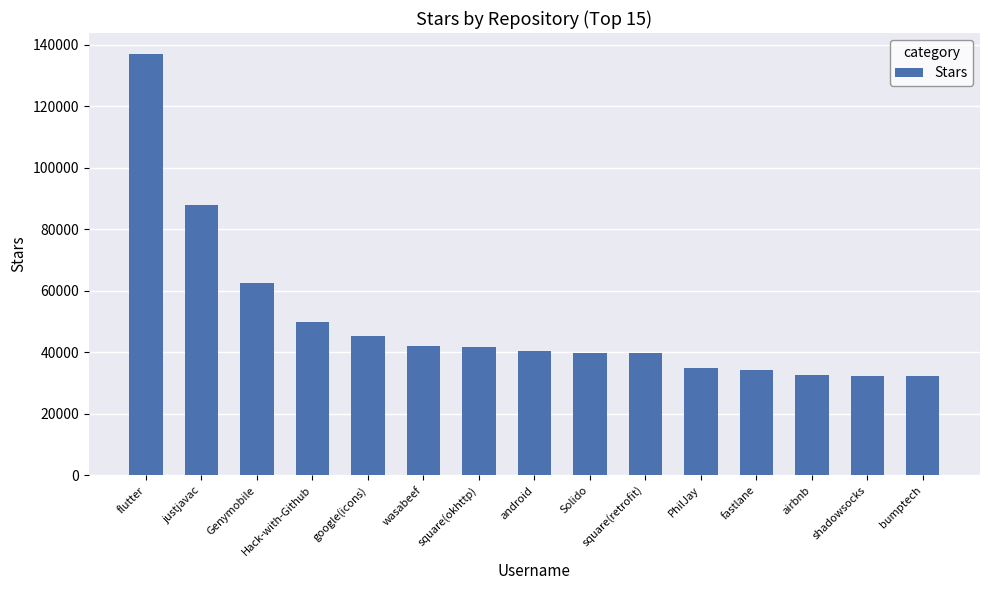

How many bars are there in total?

15